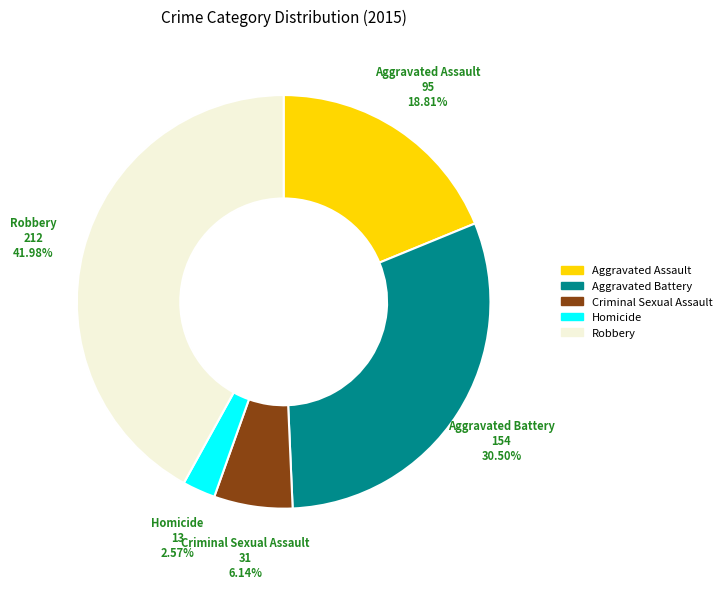

To the nearest percent, what portion does Homicide represent?

3%